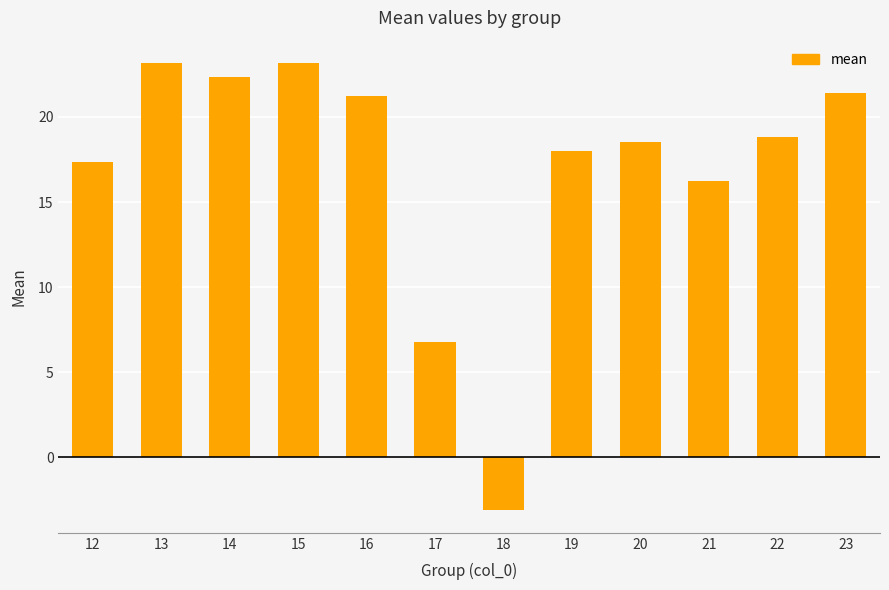

Which category has the lowest value across all series?

18